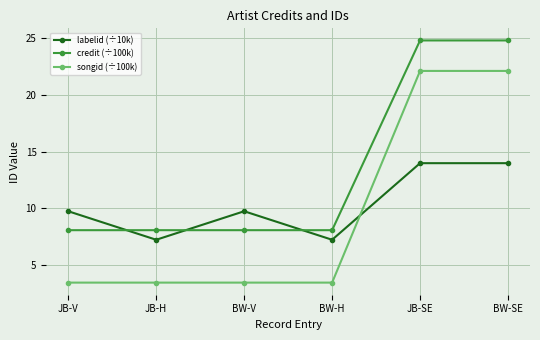

Reading left to right, what are all the values shown in this chart?

labelid (÷10k): 9.8	7.2	9.8	7.2	14.0	14.0
credit (÷100k): 8.1	8.1	8.1	8.1	24.8	24.8
songid (÷100k): 3.5	3.5	3.5	3.5	22.1	22.1